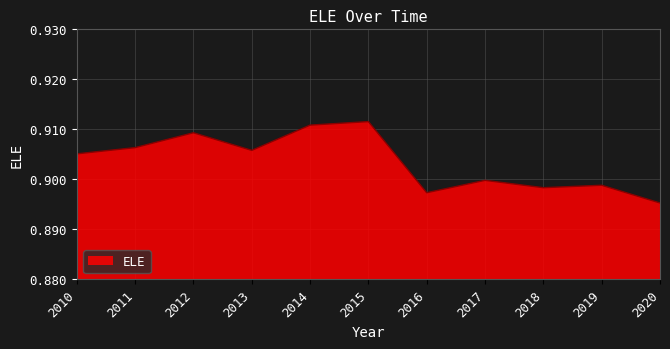

Which category has the highest value across all series?

2015